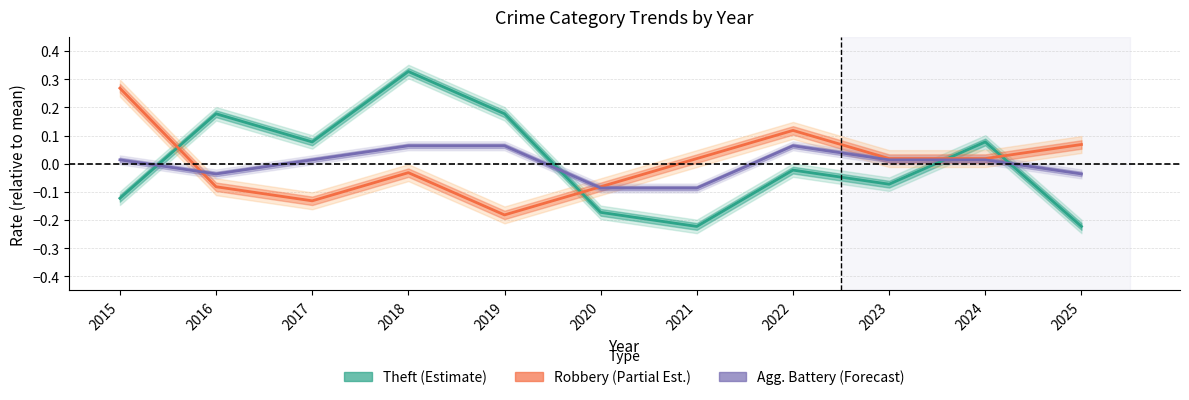

How many intersections are there between Theft (Estimate) and Robbery (Partial Est.)?

4